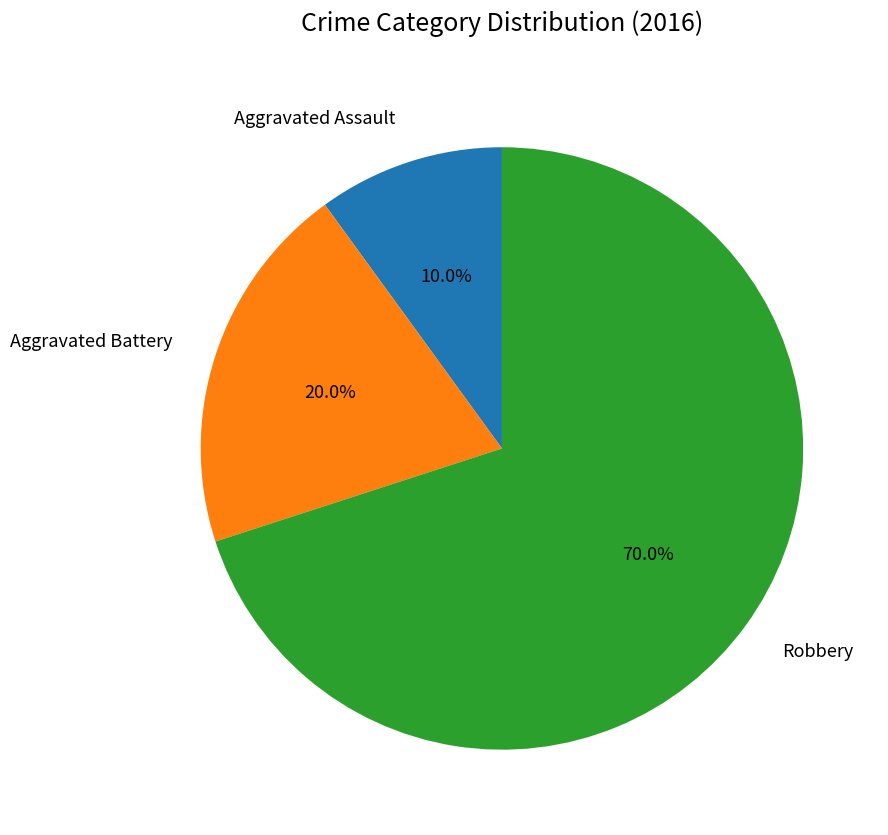

What percentage is the Robbery slice, to the nearest percent?

70%